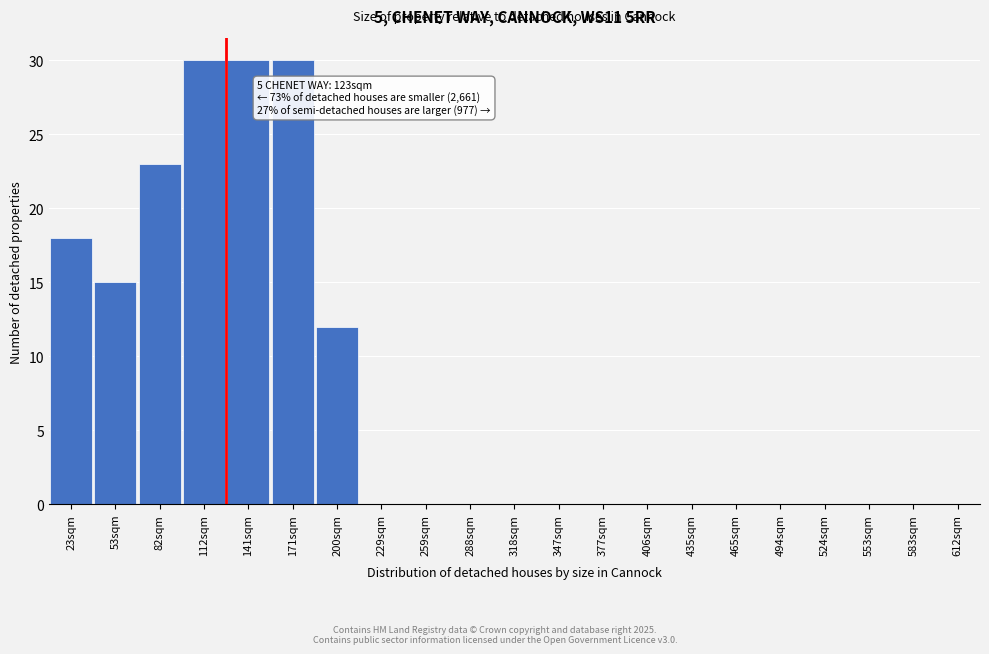

Reading right to left, transcribe all the data shown in this chart.

612sqm=0	583sqm=0	553sqm=0	524sqm=0	494sqm=0	465sqm=0	435sqm=0	406sqm=0	377sqm=0	347sqm=0	318sqm=0	288sqm=0	259sqm=0	229sqm=0	200sqm=12	171sqm=30	141sqm=30	112sqm=30	82sqm=23	53sqm=15	23sqm=18